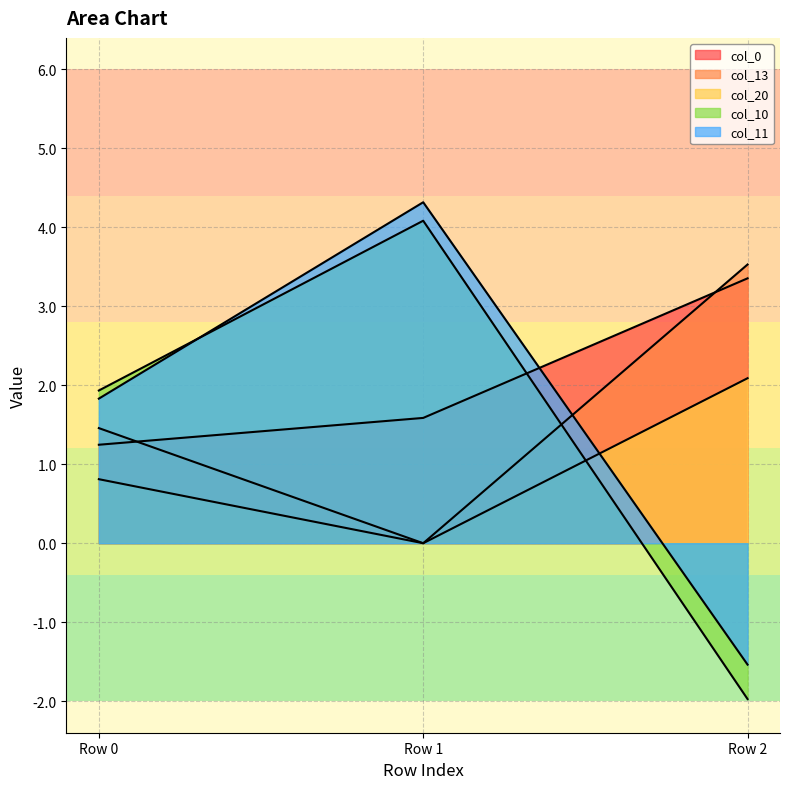

Is the value of col_11 at Row 1 greater than the value of col_20 at Row 0?

Yes